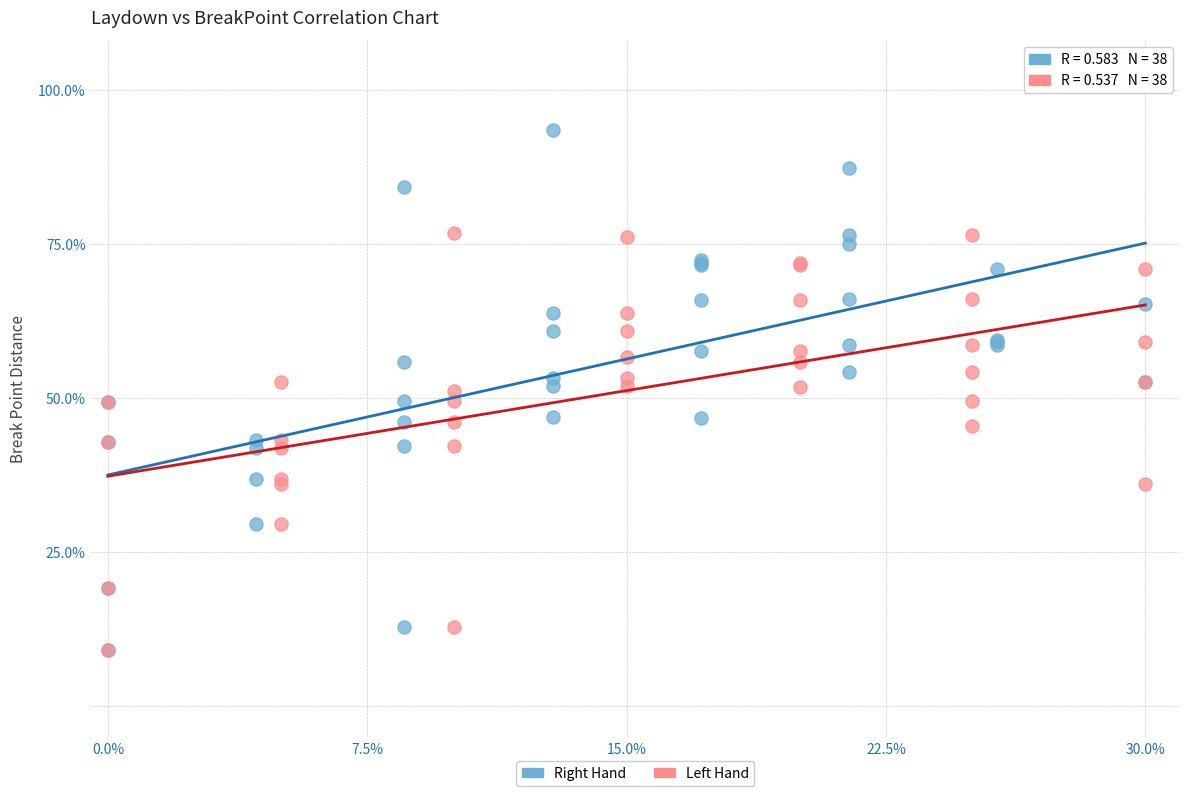

Which series reaches the maximum Y coordinate?

Right Hand